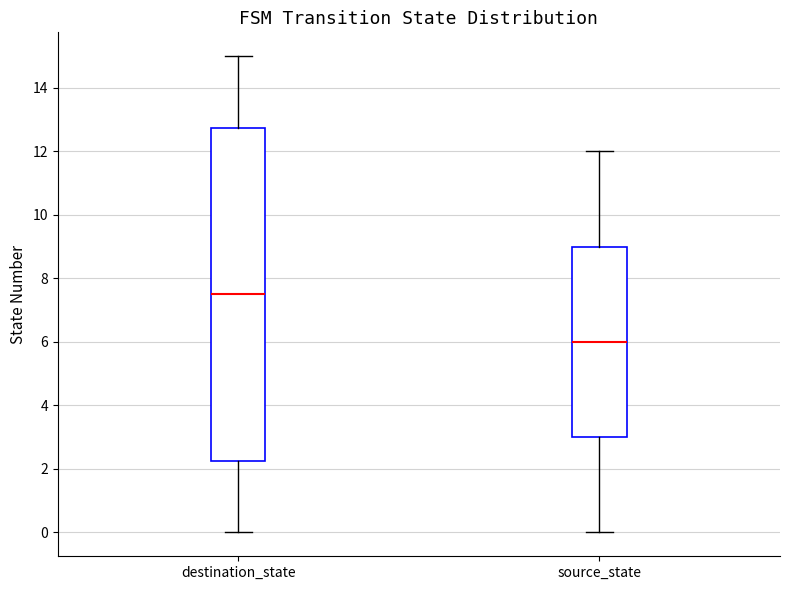

Reading left to right, transcribe this box plot: for each box, give where its median line is, the range the box spans, and where its two whiskers end, as read against the y-axis. The values are not printed on the chart, so give them approximately, as read against the axis.

destination_state: median 7.6, box 2.2 to 12.8, whiskers 0.0 to 15.0
source_state: median 6.0, box 3.0 to 9.0, whiskers 0.0 to 12.0